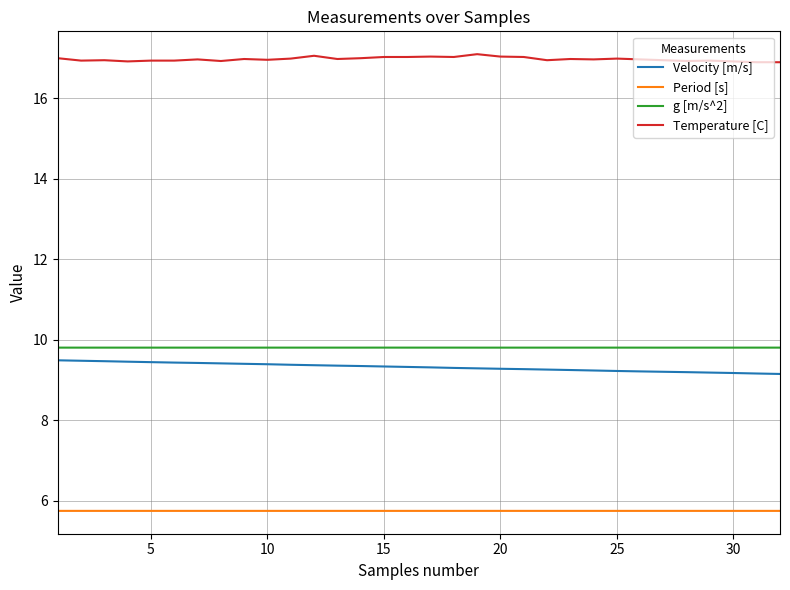

What is the smallest value displayed?

5.7